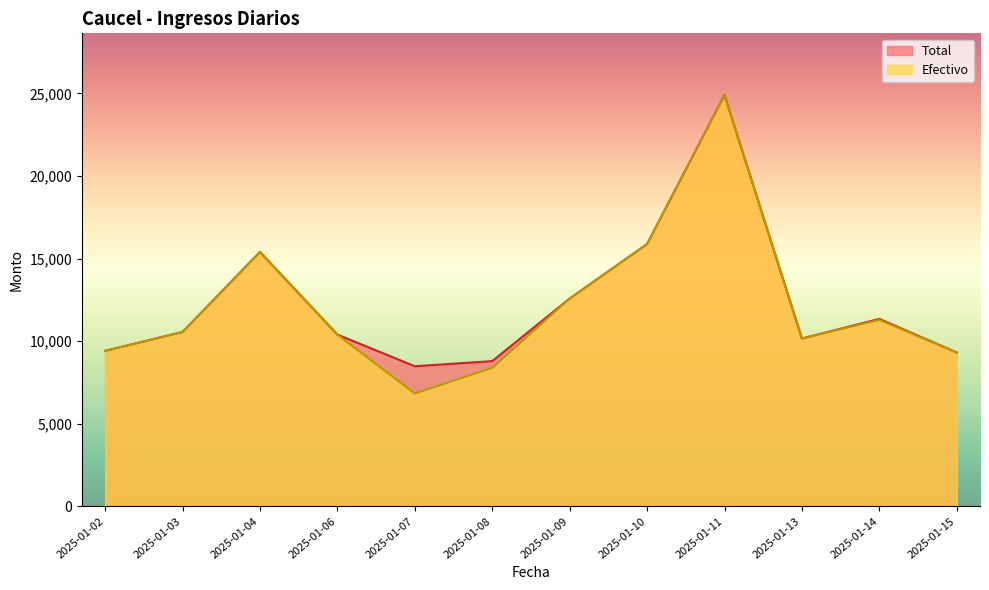

What is the average value of the Total series?

12270.2